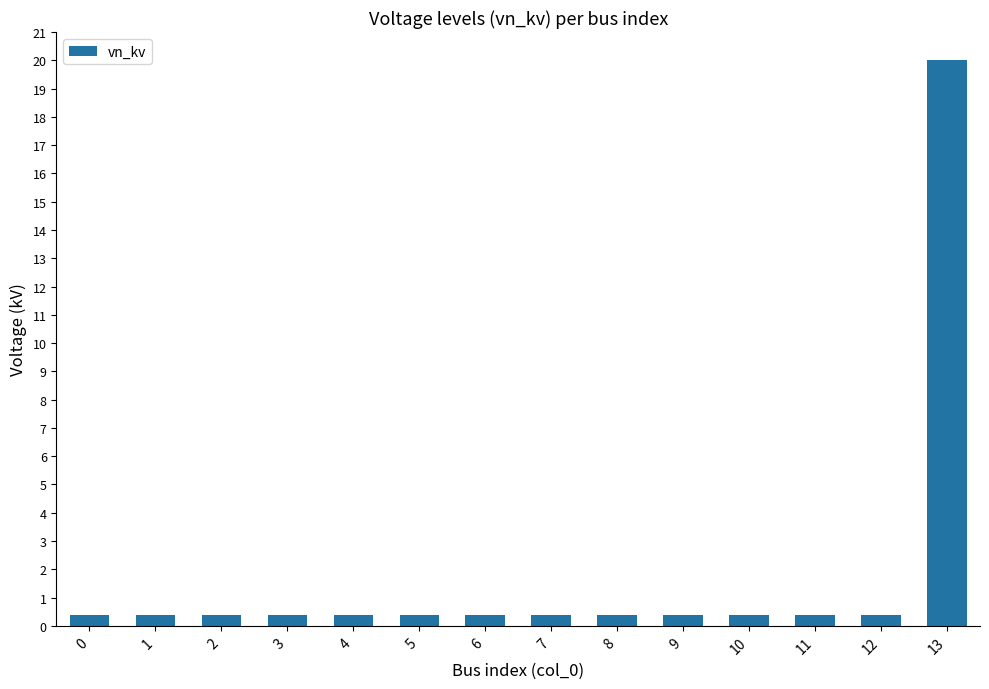

What is the maximum value shown in the chart?

20.0